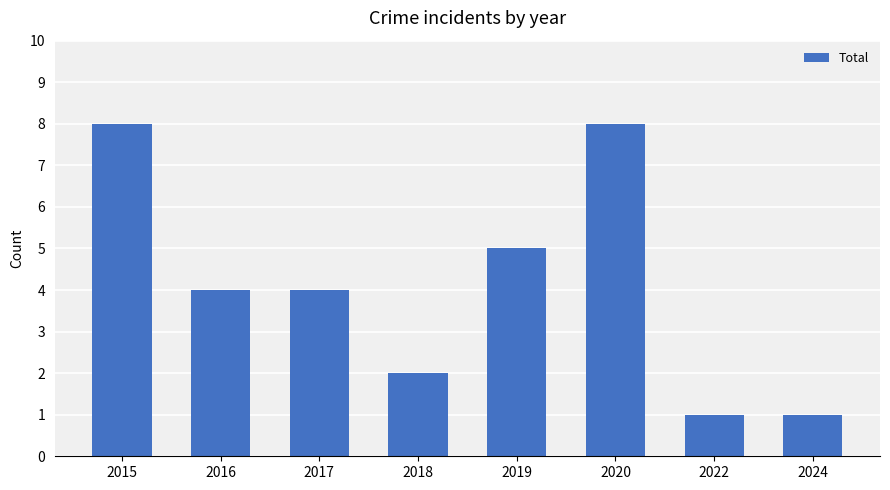

What is the difference between the maximum and minimum values?

7